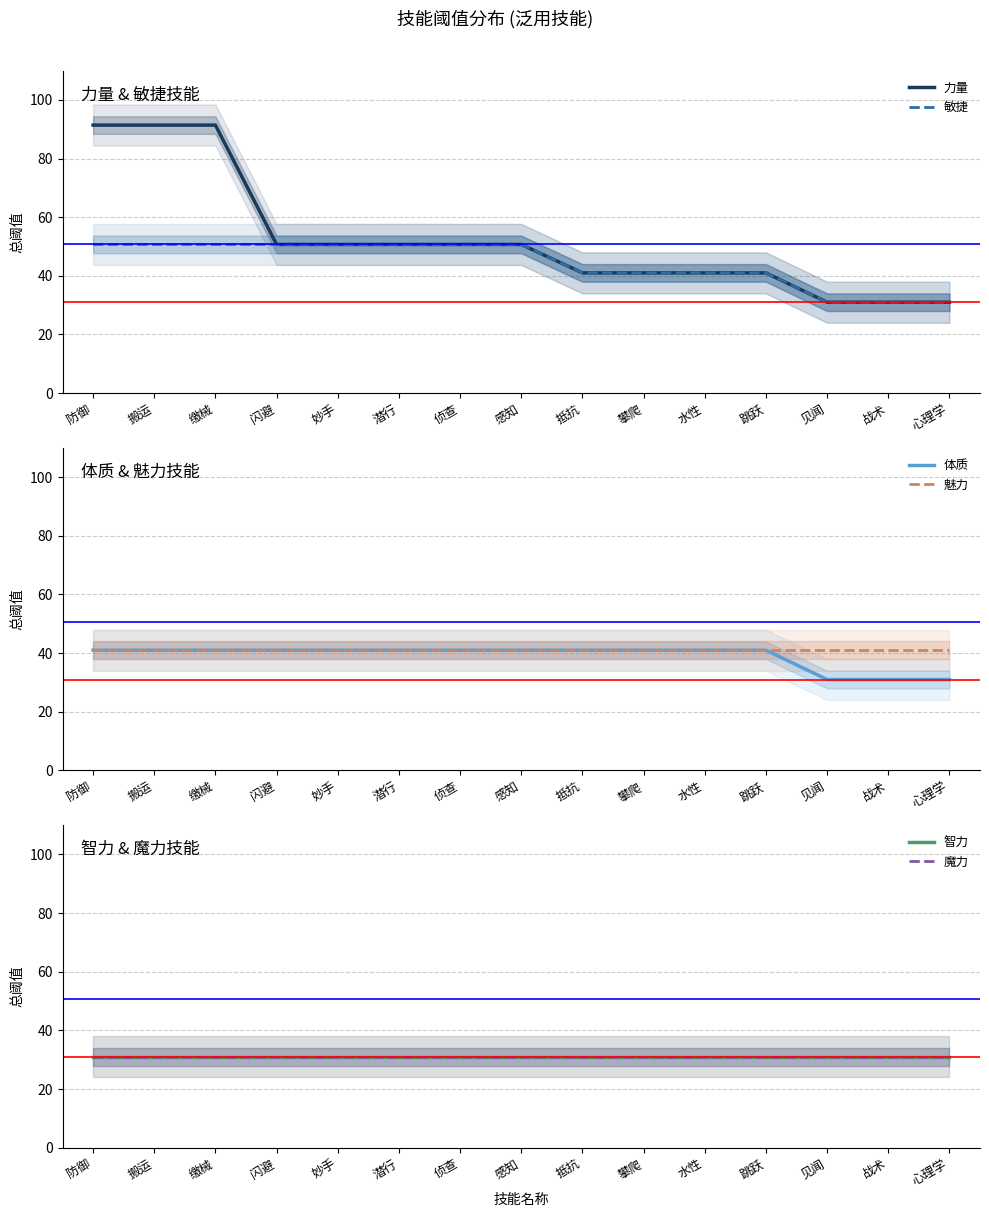

What is the spread (max minus min) of values at 战术?

10.0